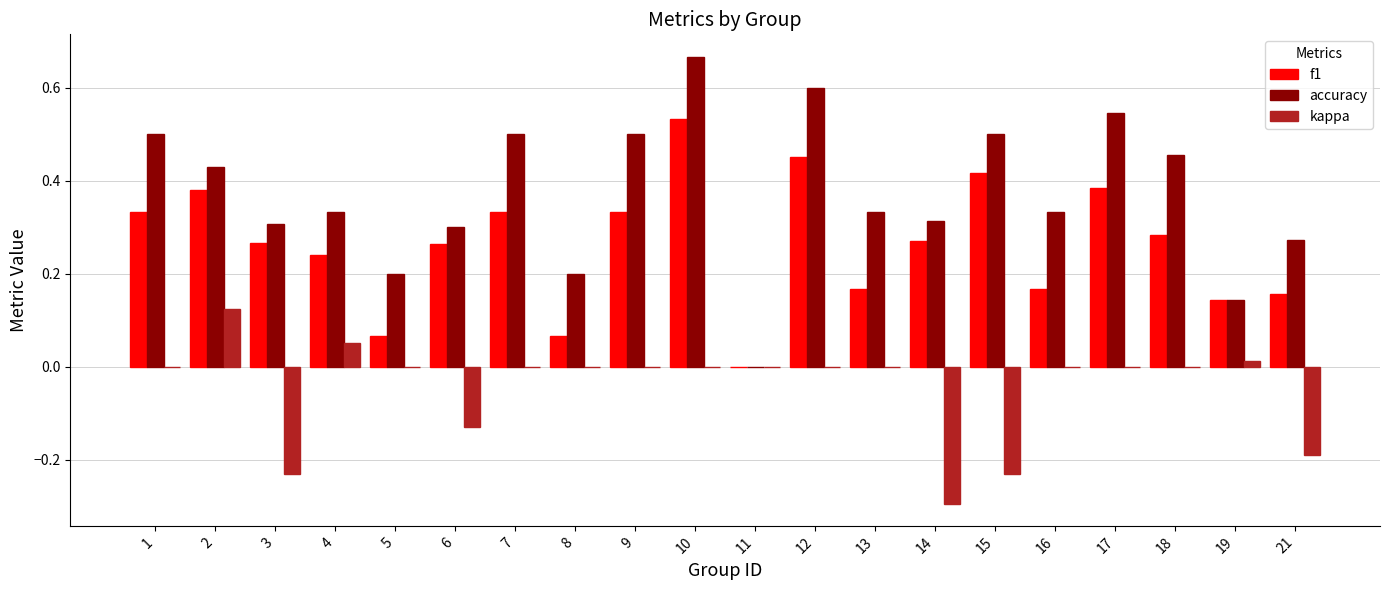

Which series changed the most between 3 and 6?

kappa